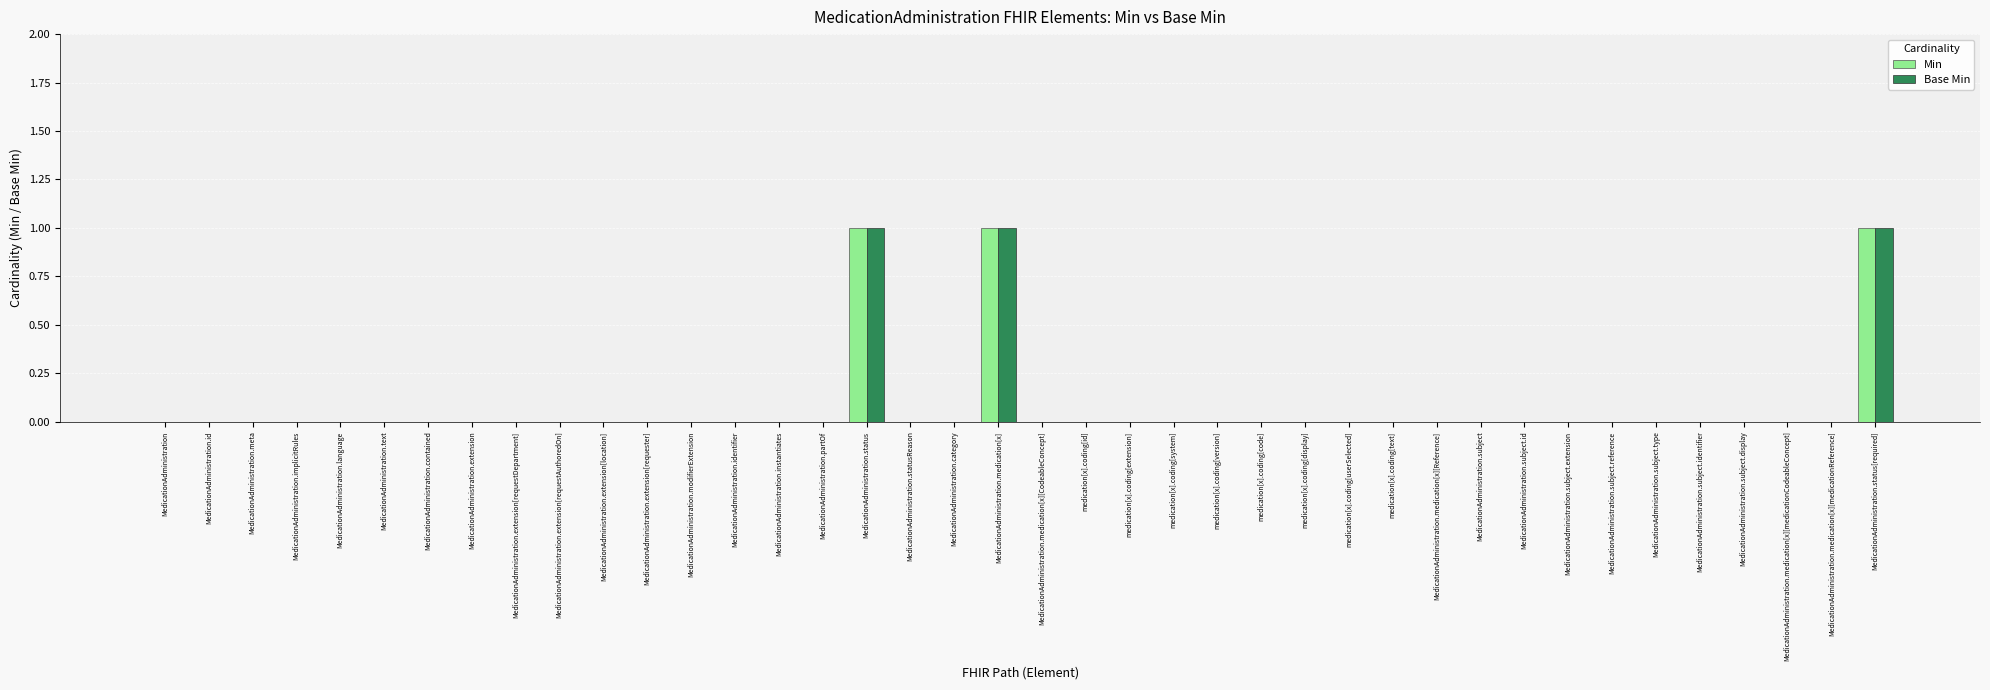

What is the highest value of the Min series?

1